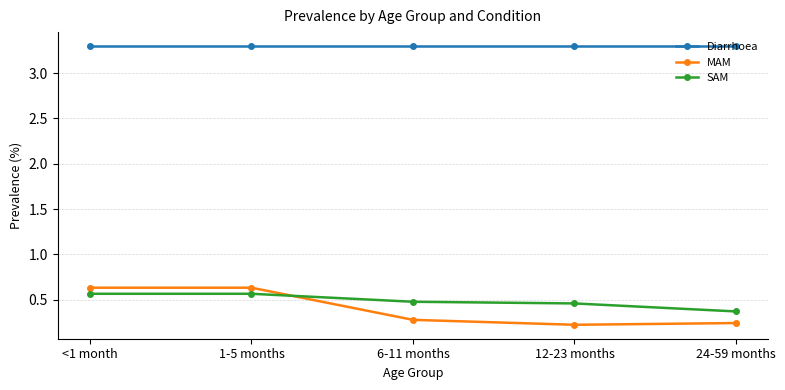

What is the average value of the MAM series?

0.4